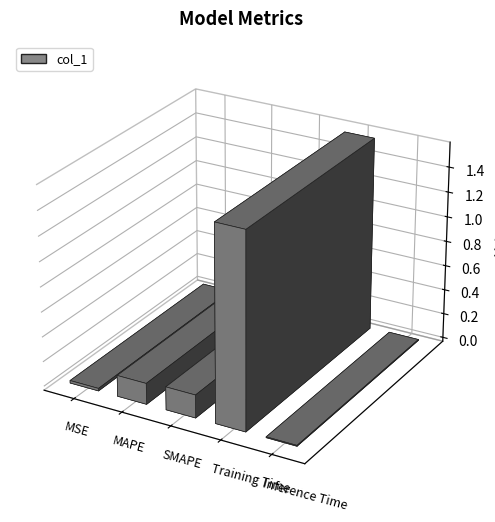

The value at MAPE is 0.2. True or false?

True